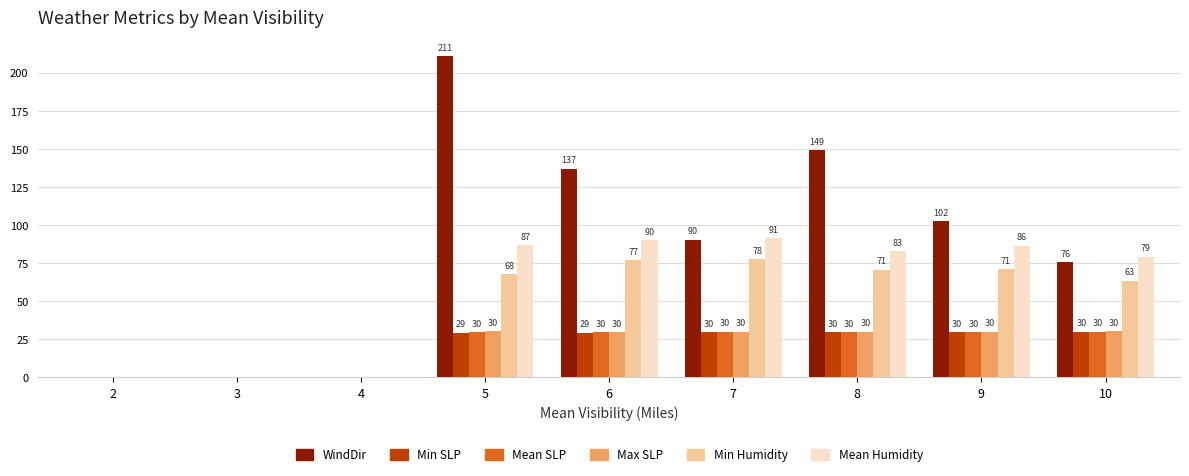

What is the difference between the Mean Humidity values at 5 and 3?

87.0